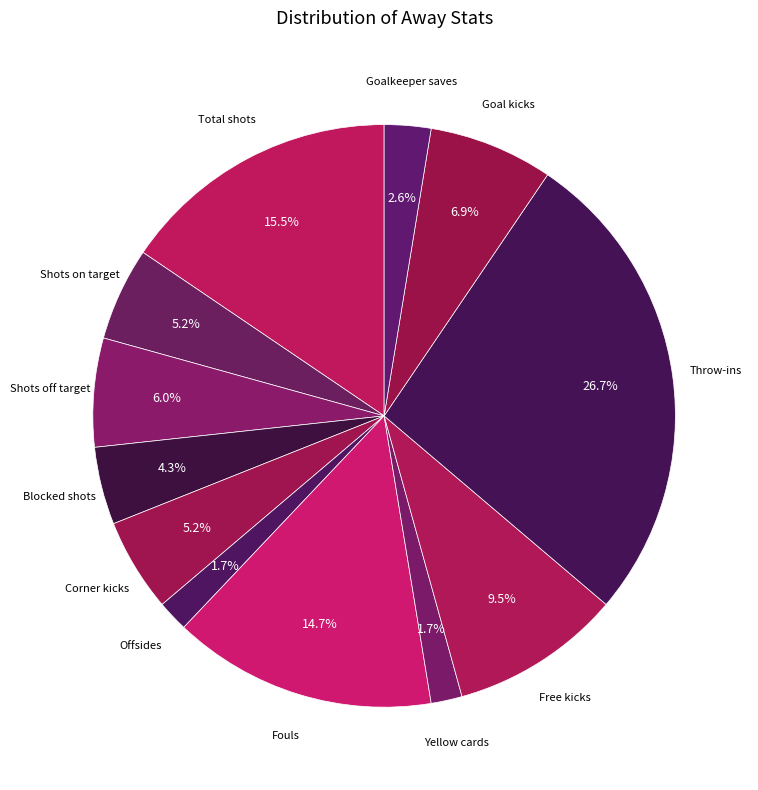

Rank the categories by value from highest to lowest.

Throw-ins, Total shots, Fouls, Free kicks, Goal kicks, Shots off target, Shots on target, Corner kicks, Blocked shots, Goalkeeper saves, Offsides, Yellow cards